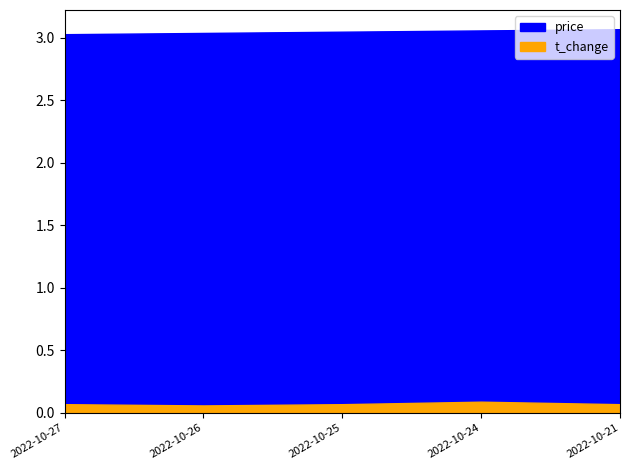

How many distinct data groups are displayed?

2